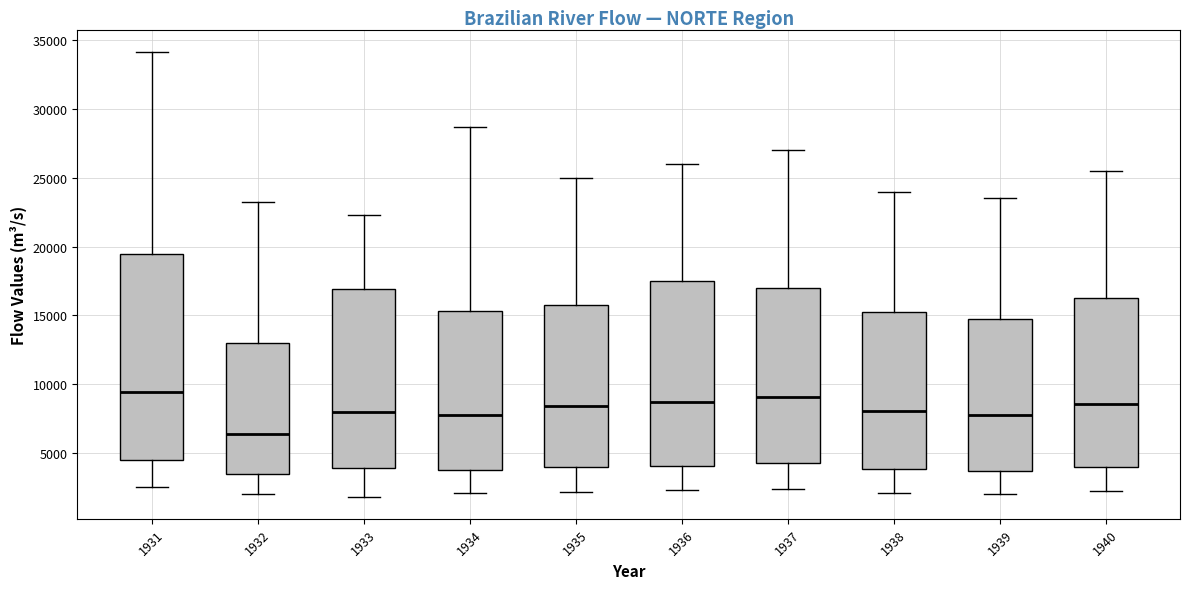

Which box is the tallest, from its lower edge to its upper edge?

1931